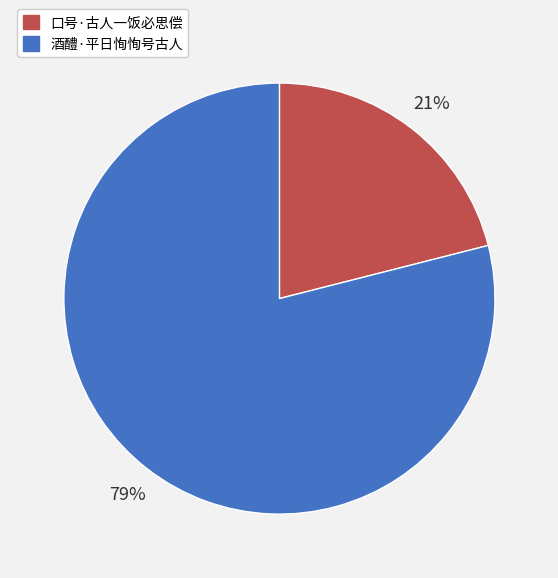

The 酒醴·平日恂恂号古人 slice represents 79% of the pie. True or false?

True